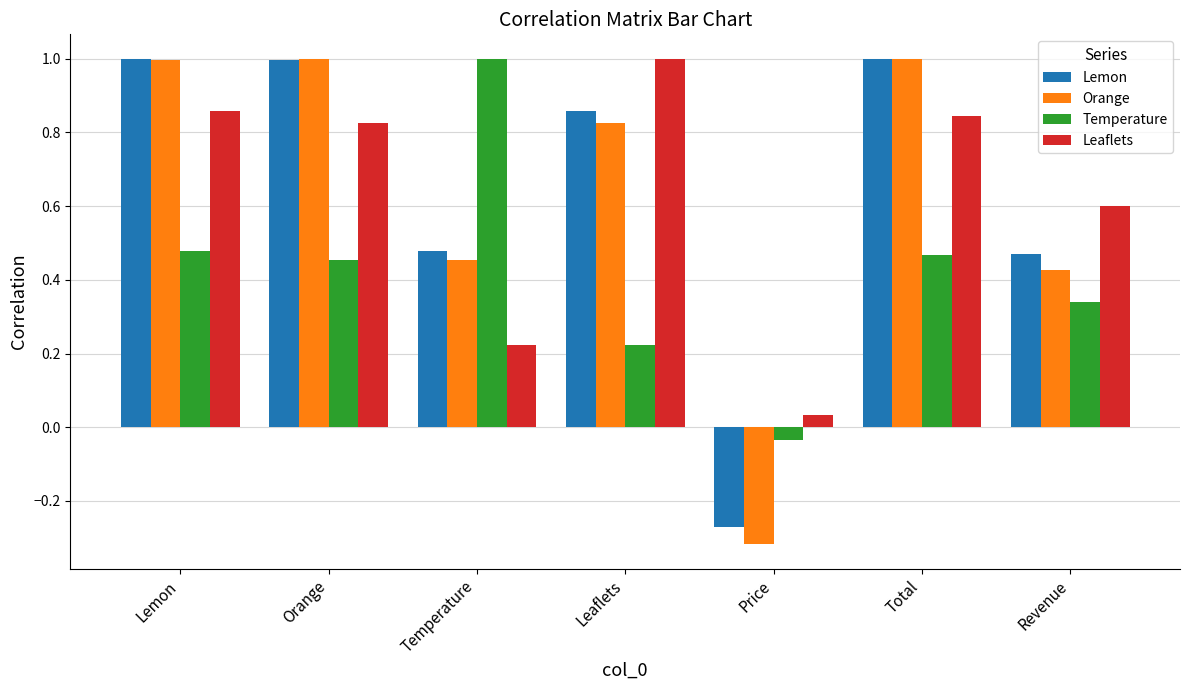

Is it true that Temperature equals 0.5 at Revenue?

False